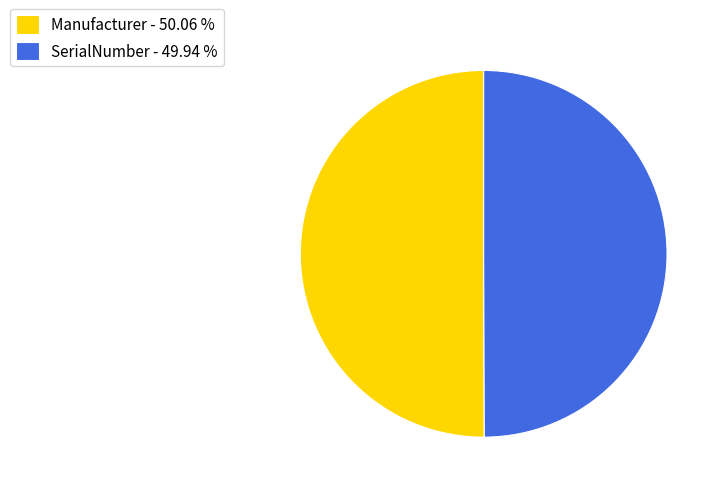

Do SerialNumber - 49.94 % and Manufacturer - 50.06 % together represent more than half of the pie?

Yes